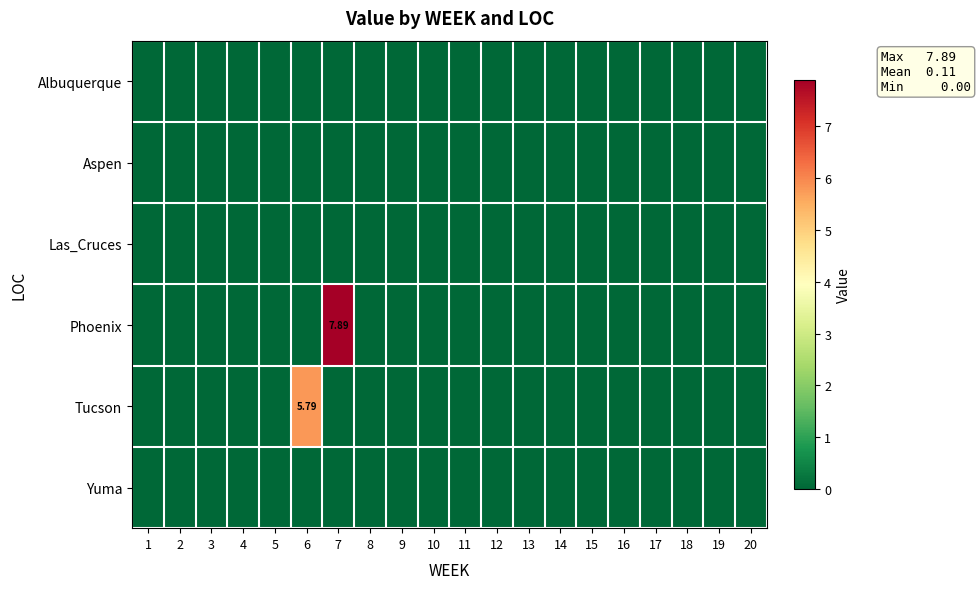

Which category has the lowest value in the Las_Cruces series?

1